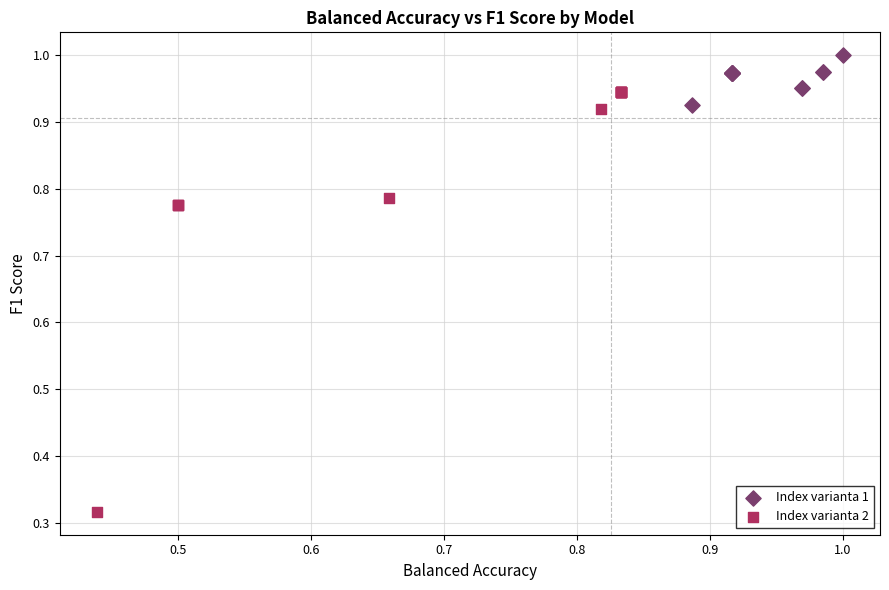

What are all the series names shown in the legend?

Index varianta 1, Index varianta 2